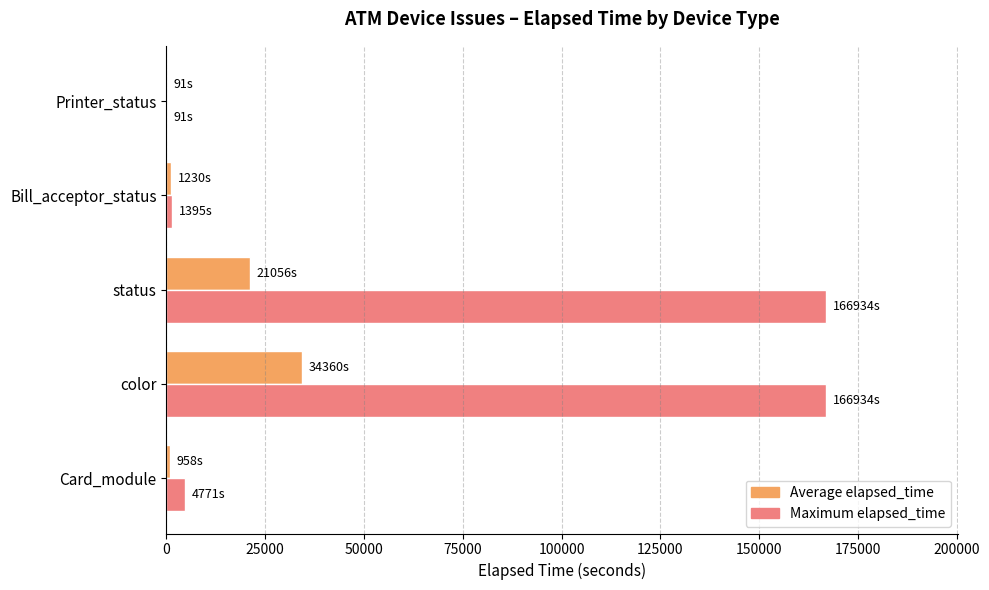

At which category is the sum across all series the highest?

color